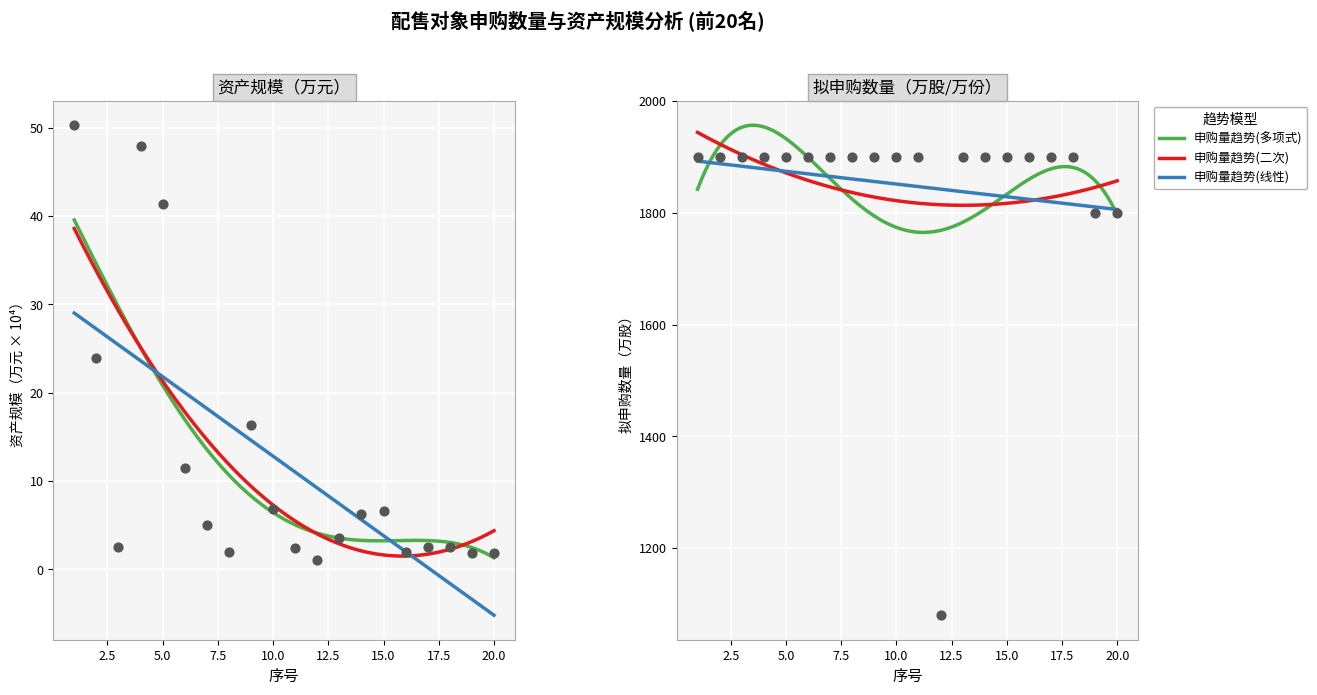

At which category is the sum across all series the highest?

1